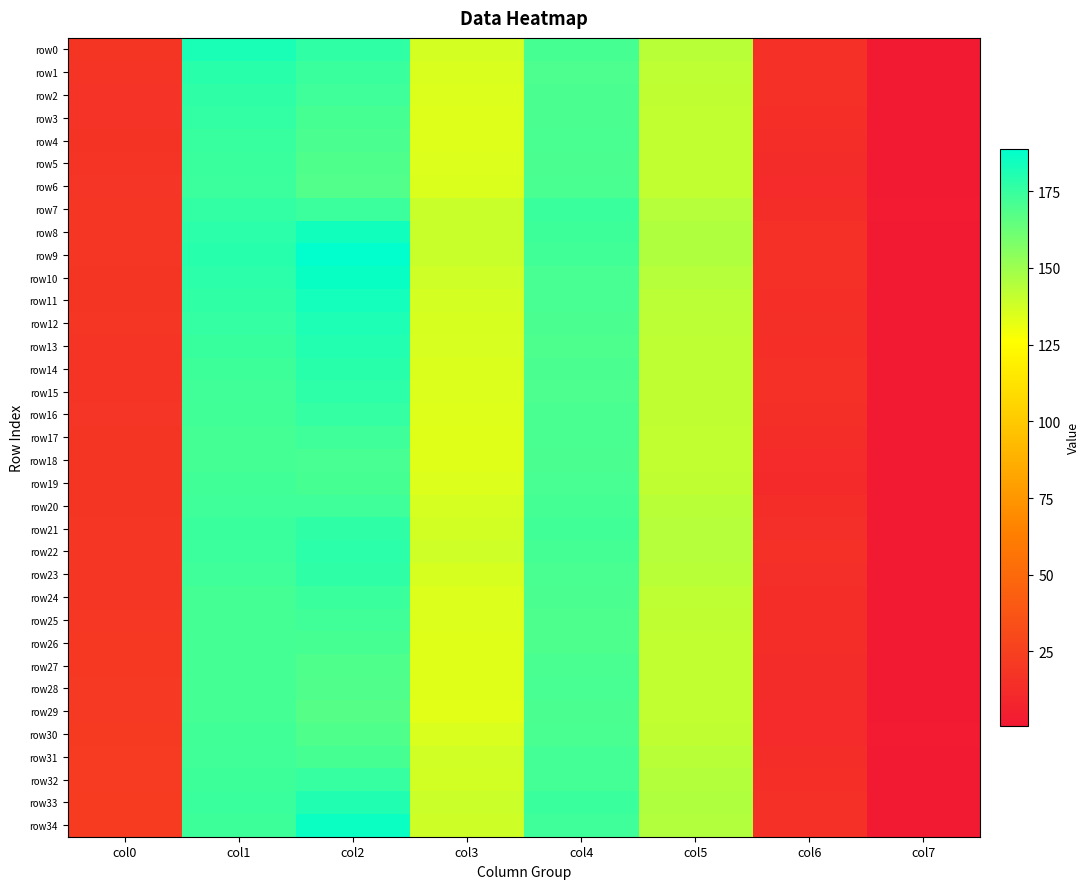

Which series has the largest range (max minus min)?

row9